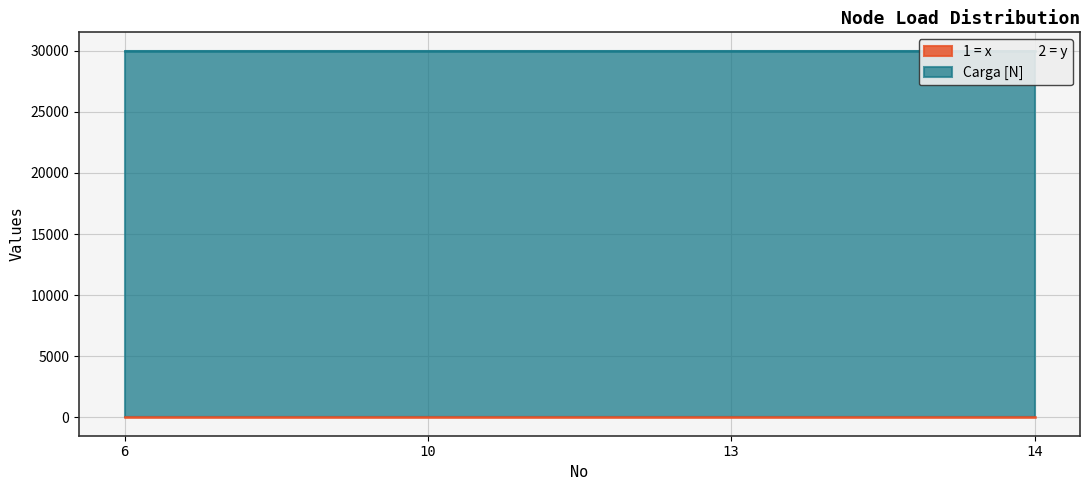

What is the difference between the highest and lowest values at 6?

29998